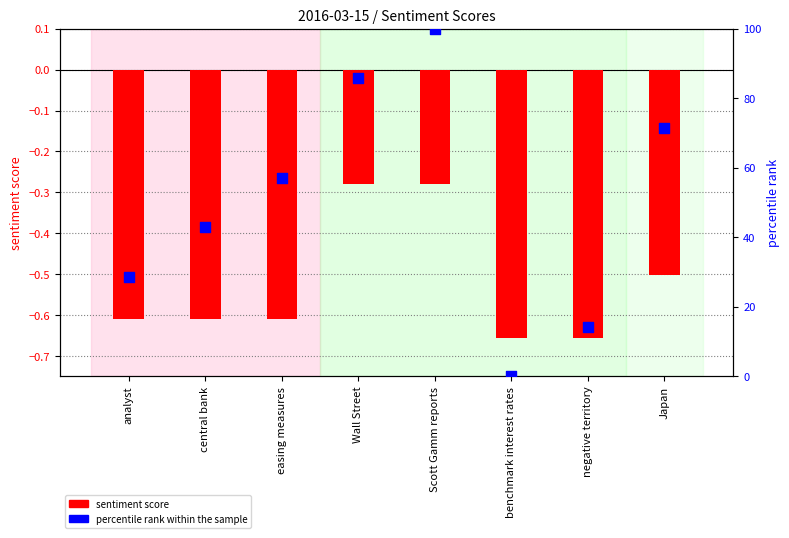

Which series has the largest total across all categories?

percentile rank within the sample